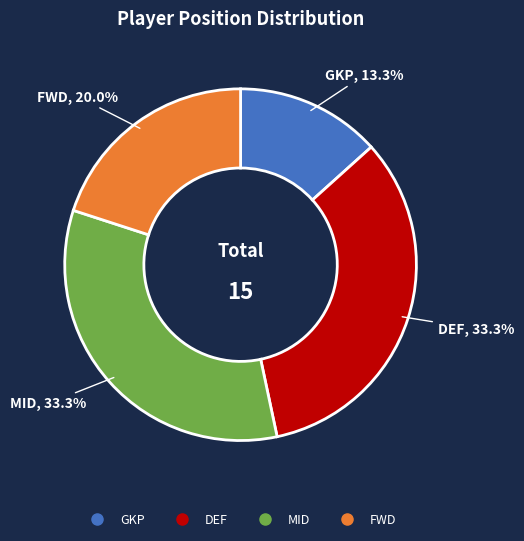

Is there any slice that represents more than half of the pie?

No